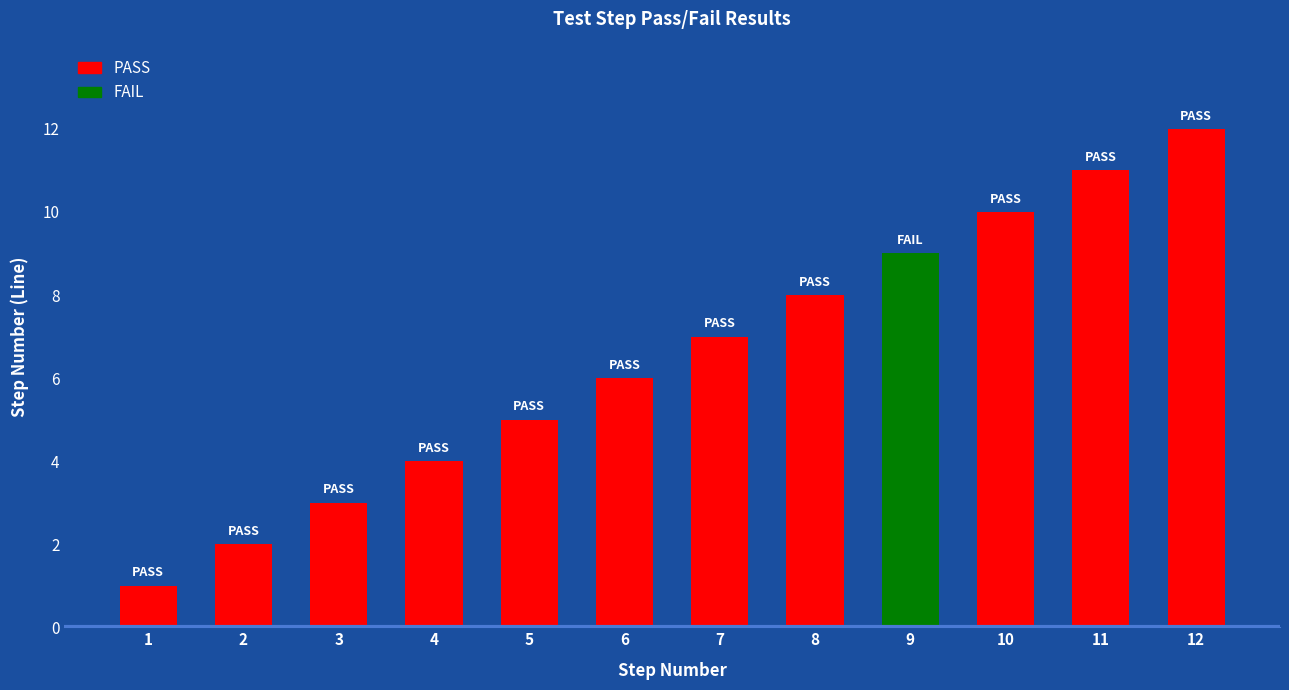

What is the value of the 8th bar from the left?

8